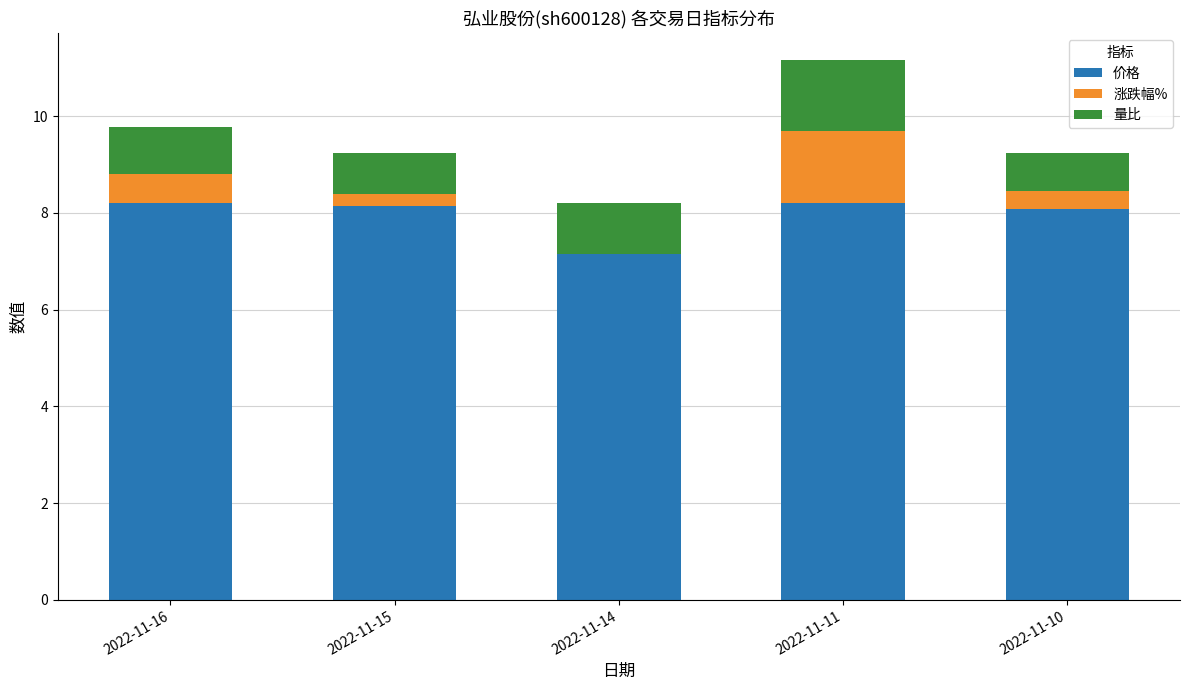

Read the 量比 value at 2022-11-15.

0.8